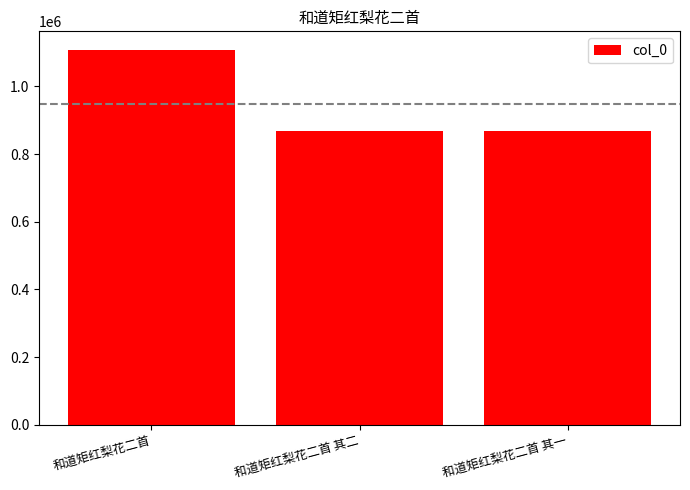

What is the value of the 2nd bar from the left?

869187